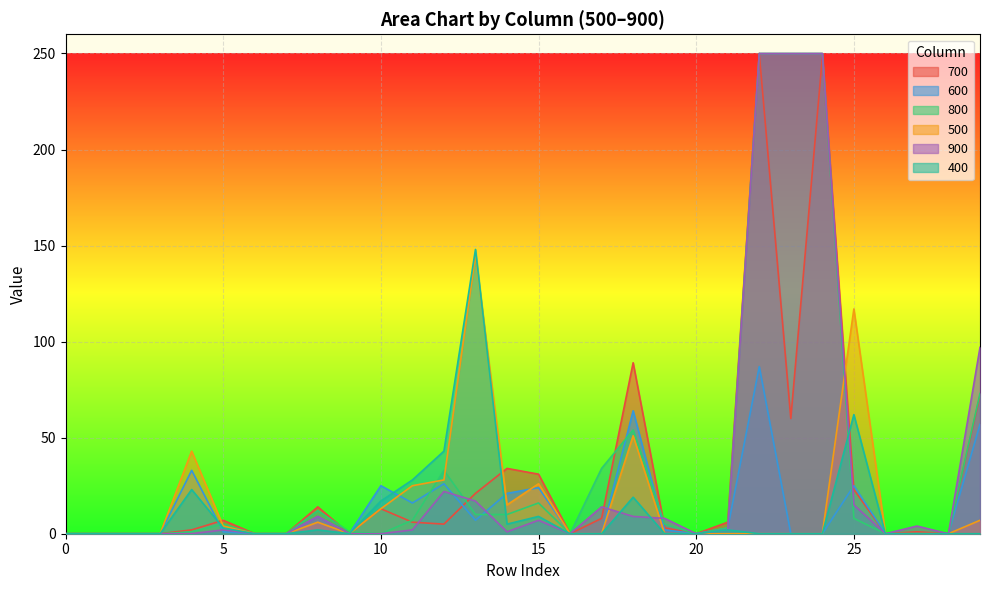

At which label does 600 reach its peak?

22